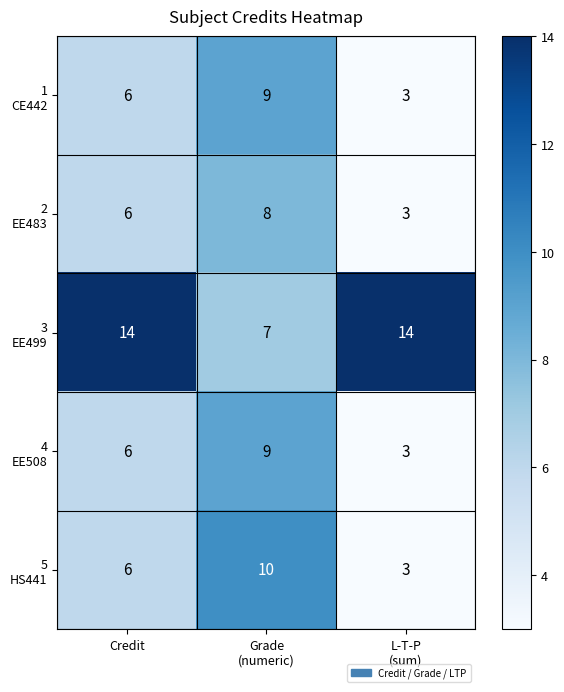

At how many categories does at least one series exceed 3?

3